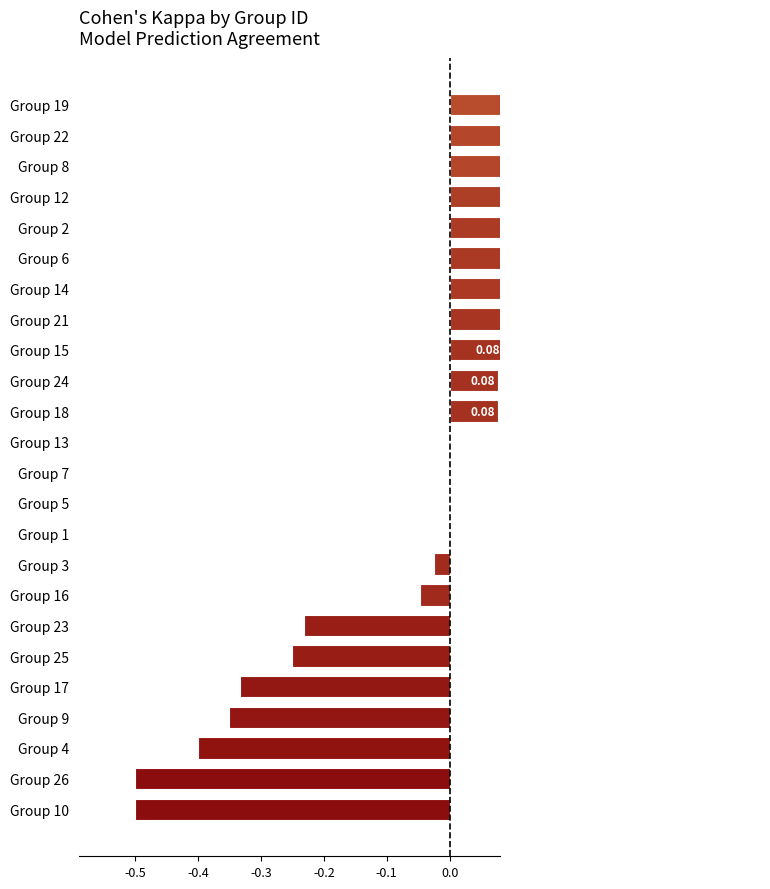

Is it true that the value at Group 4 is -0.4?

True